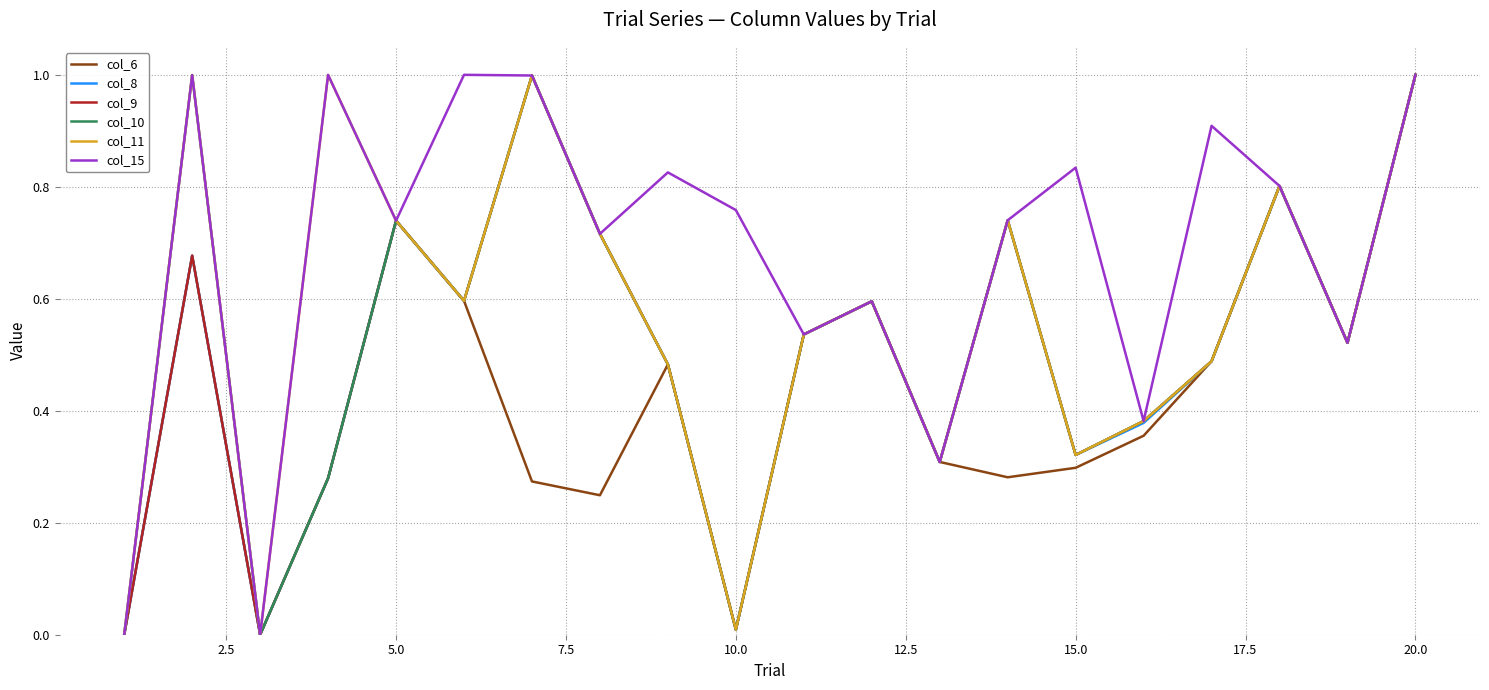

Which series has the largest total across all categories?

col_15